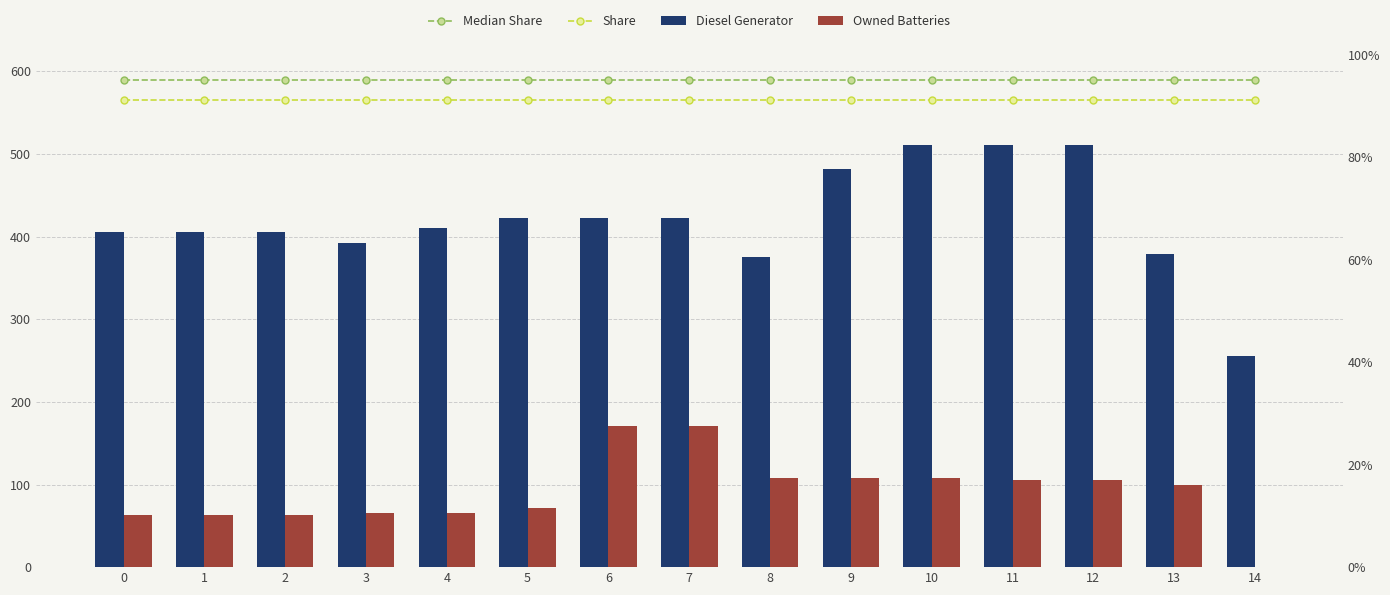

What is the approximate value of Diesel Generator at 1, to the nearest 5?

405